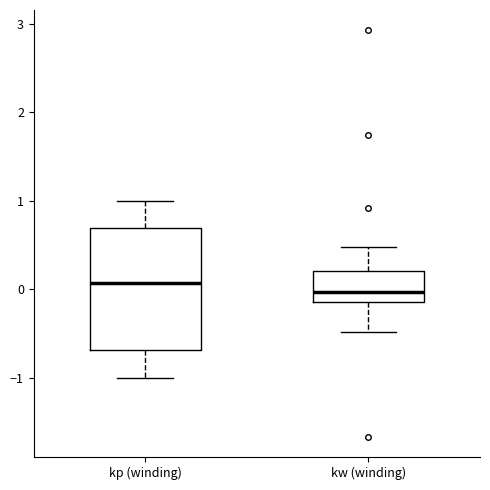

Where is the lower edge of the box for kw (winding) on the y-axis? The values are not printed on the chart, so give them approximately, as read against the axis.

-0.1